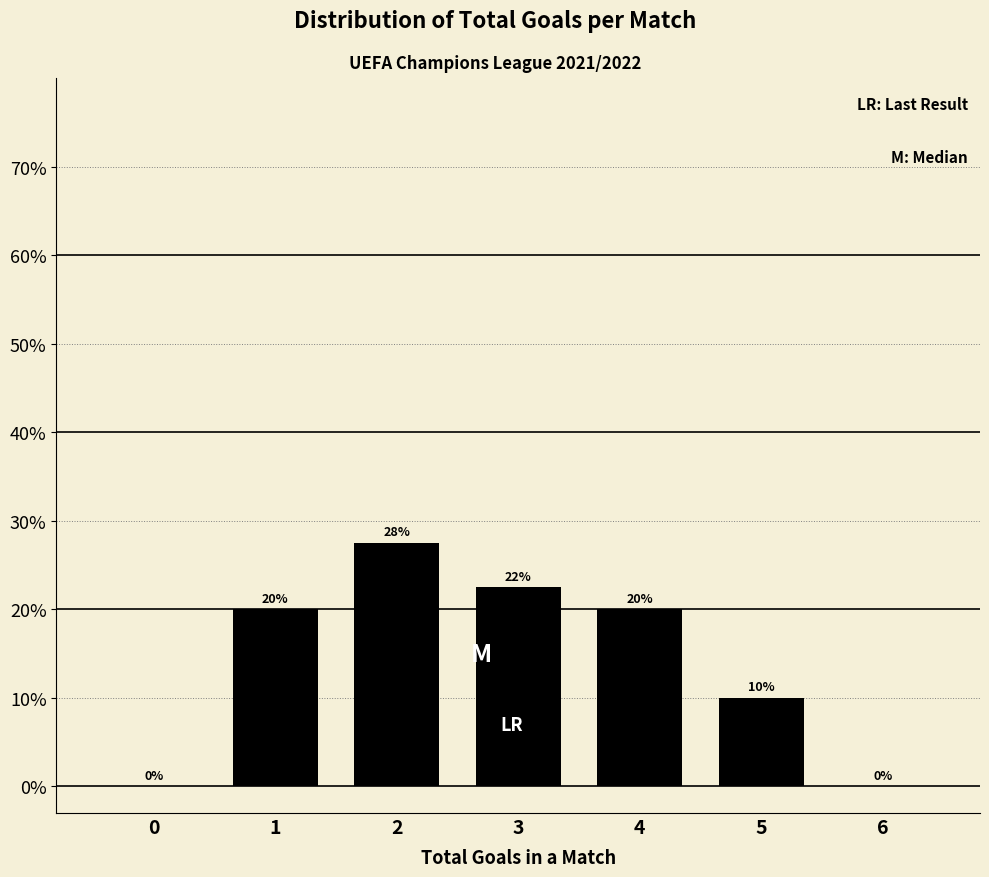

Is it true that the value at 2 is 15.5?

False